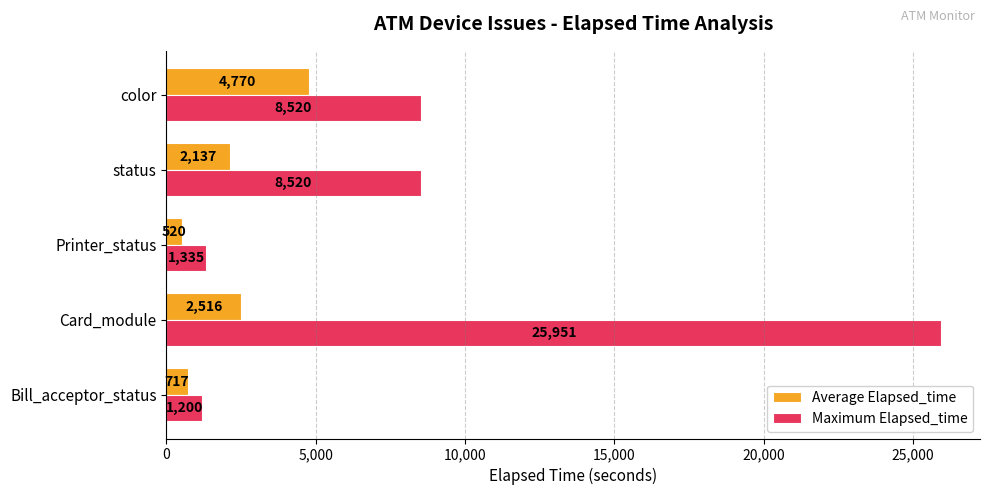

What are all the series names shown in the legend?

Average Elapsed_time, Maximum Elapsed_time